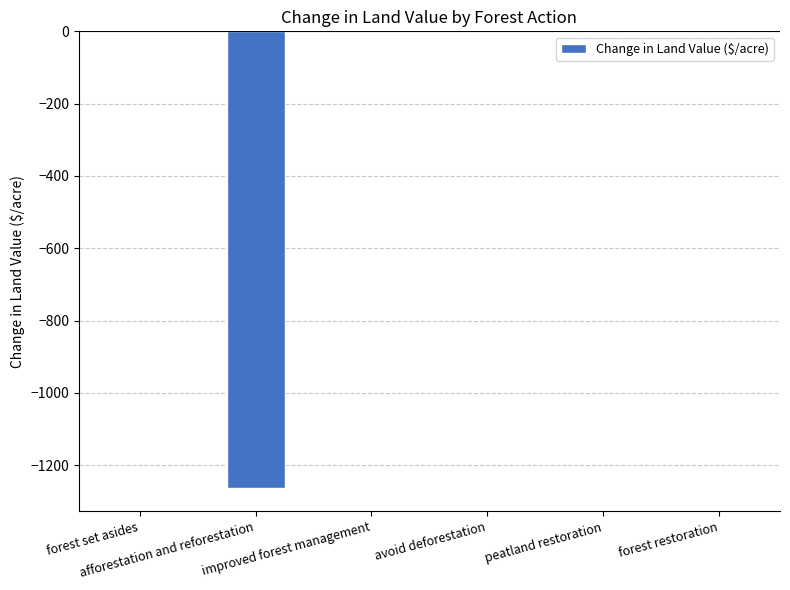

What is the sum of all values?

-1264.2